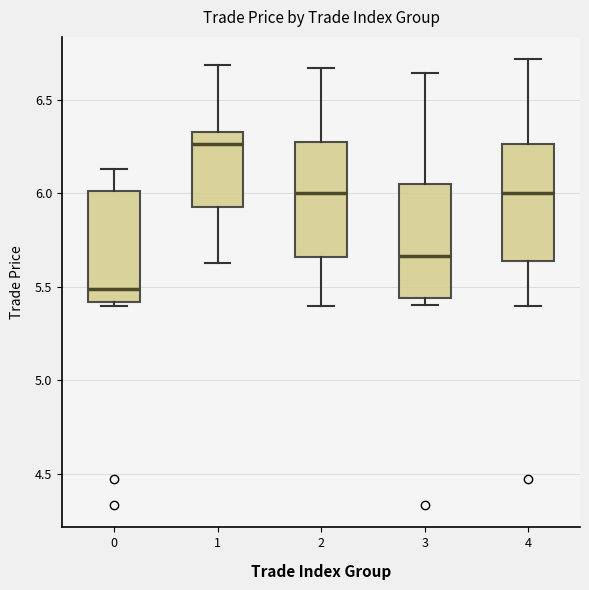

Reading left to right, read every box against the y-axis: the position of its median line, the range the box covers, and the ends of its whiskers. The values are not printed on the chart, so give them approximately, as read against the axis.

0: median 5.50, box 5.40 to 6.00, whiskers 5.40 (just below the box's lower edge) to 6.15
1: median 6.25, box 5.95 to 6.35, whiskers 5.65 to 6.70
2: median 6.00, box 5.65 to 6.25, whiskers 5.40 to 6.65
3: median 5.65, box 5.45 to 6.05, whiskers 5.40 to 6.65
4: median 6.00, box 5.65 to 6.25, whiskers 5.40 to 6.70